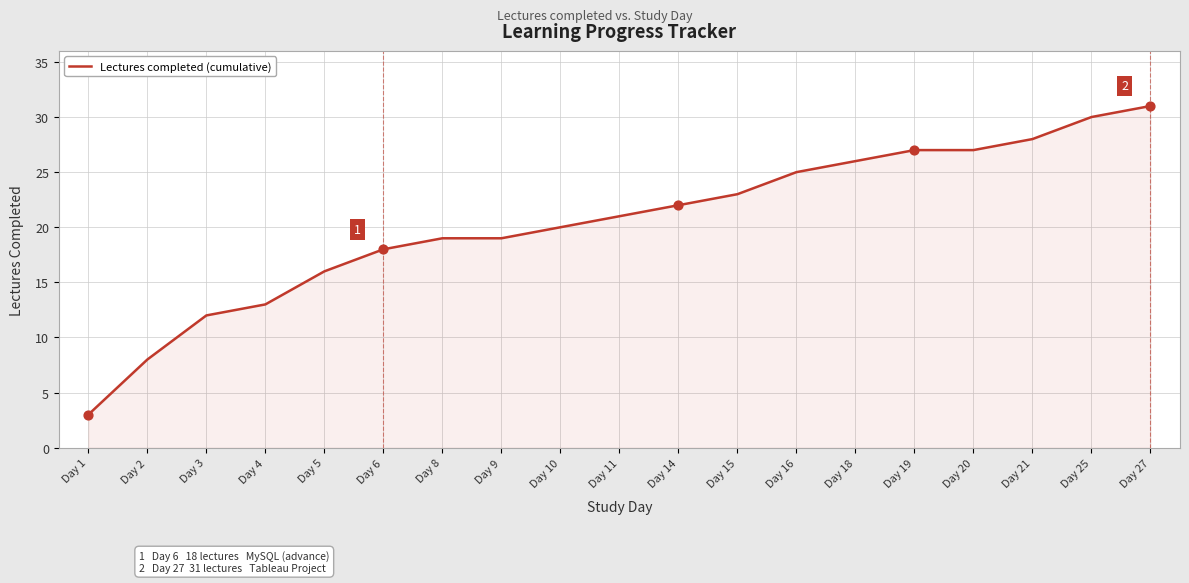

Which has a higher value, Day 16 or Day 9?

Day 16